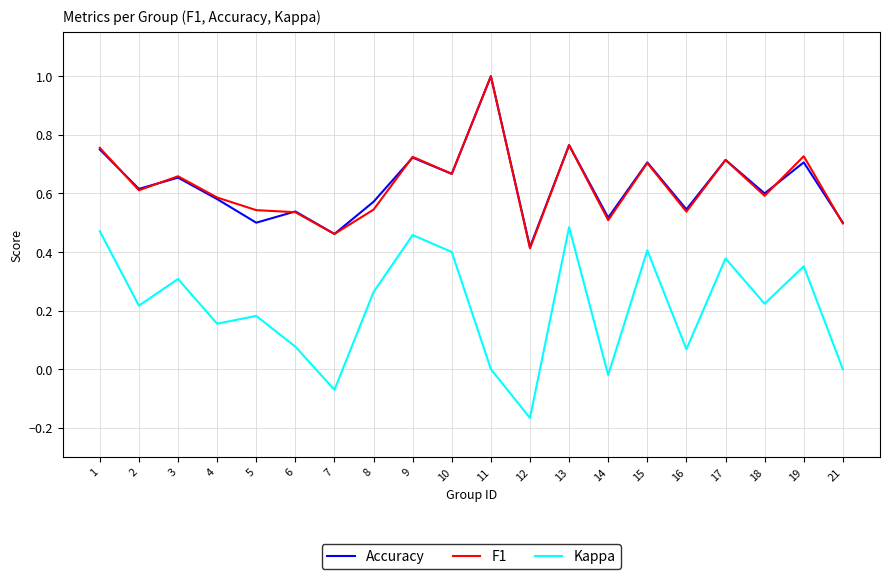

What is the maximum value shown in the chart?

1.0